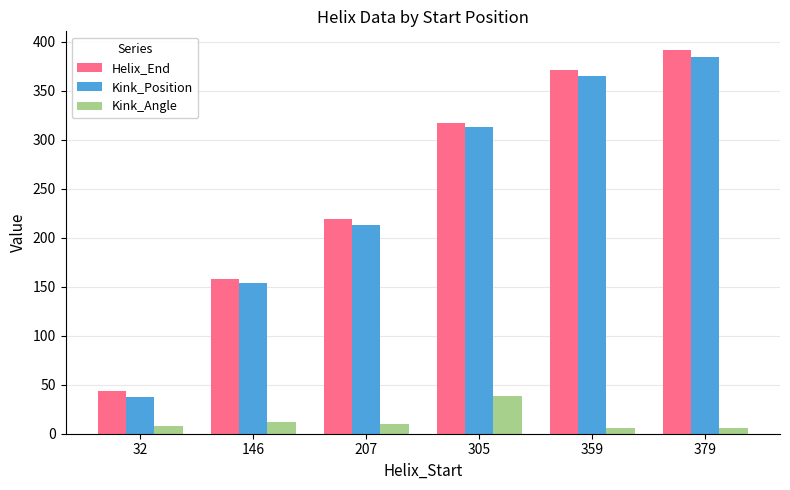

What is the difference between the highest and lowest values at 146?

146.4